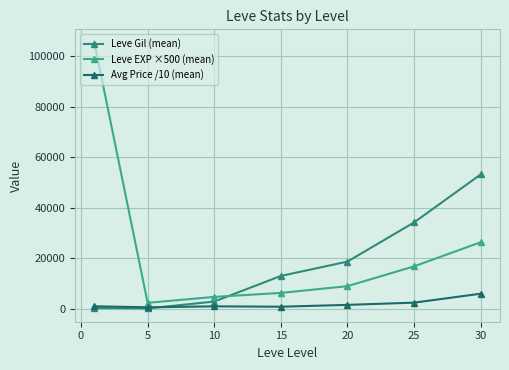

What is the value of the Leve Gil (mean) point at the 2nd from the left?

193.0